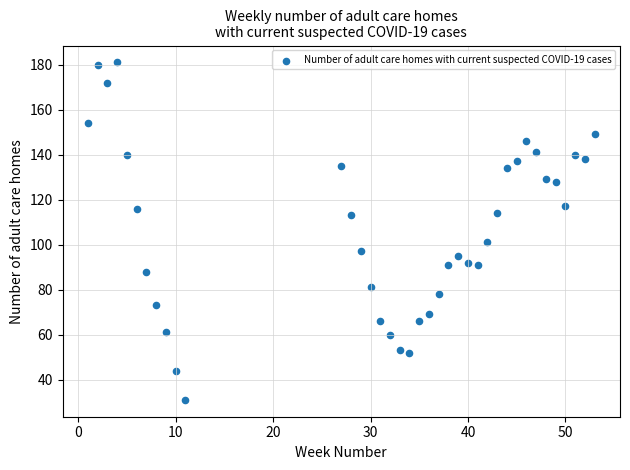

What is the range of Y values (max minus min)?

150